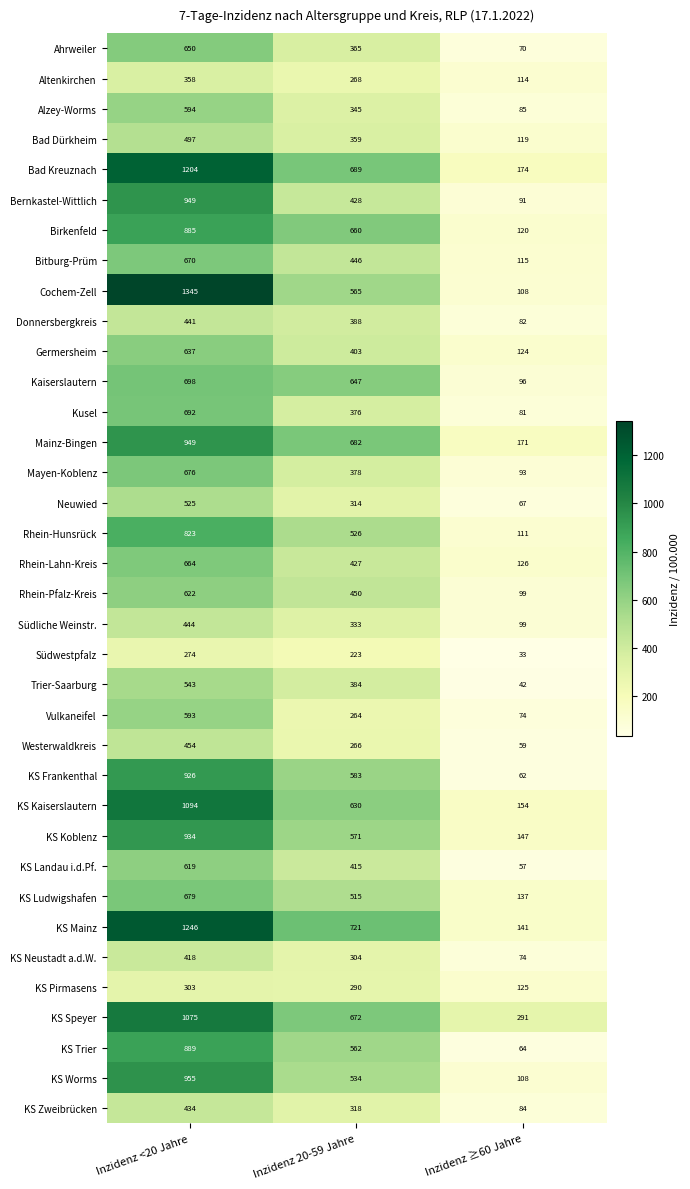

Which series has the largest range (max minus min)?

Cochem-Zell